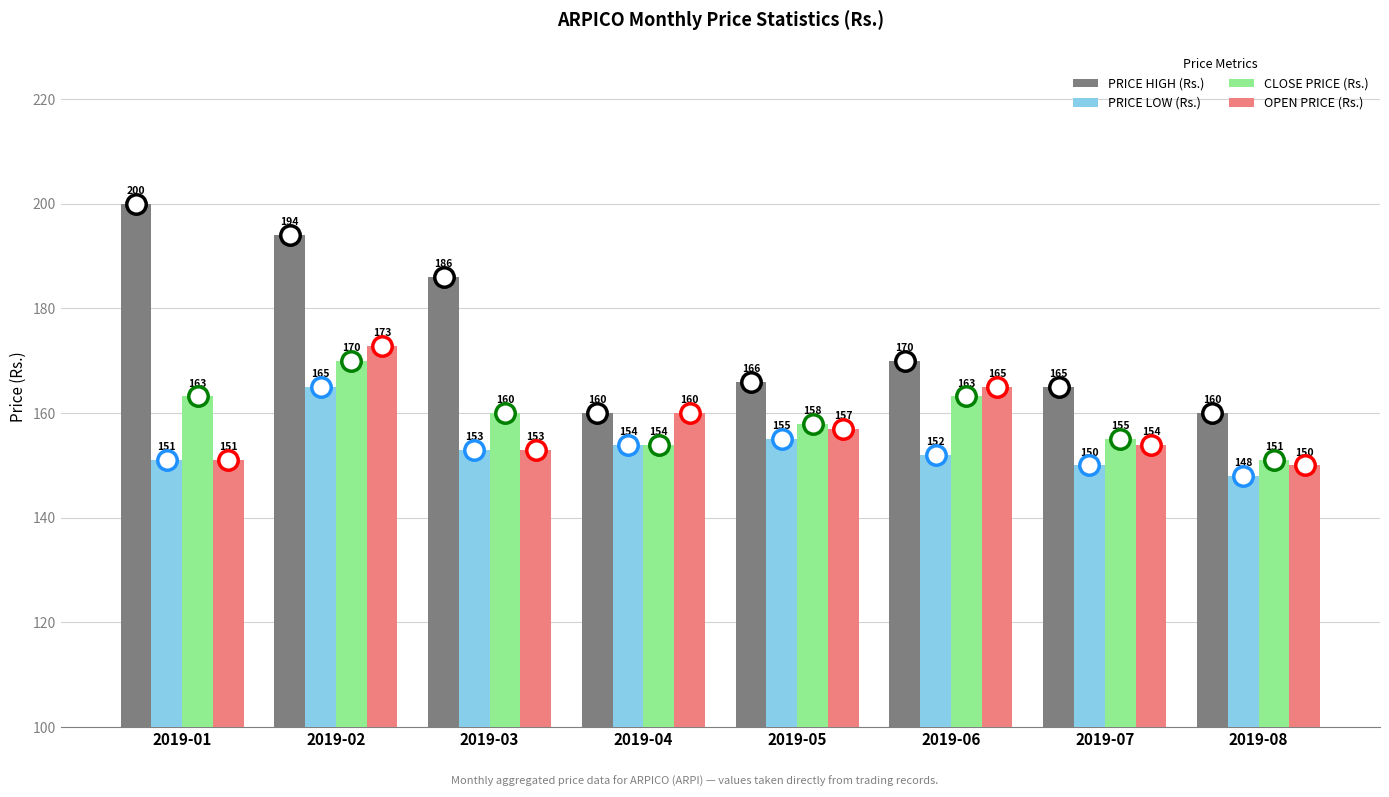

What is the value of the PRICE HIGH (Rs.) bar at the 8th from the left?

160.0